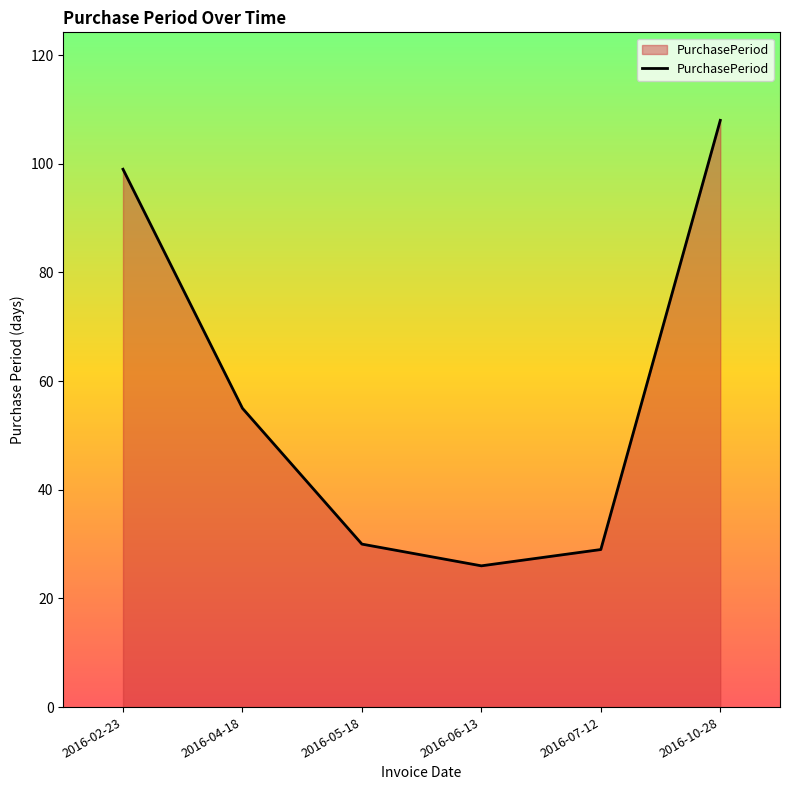

What is the smallest value displayed?

26